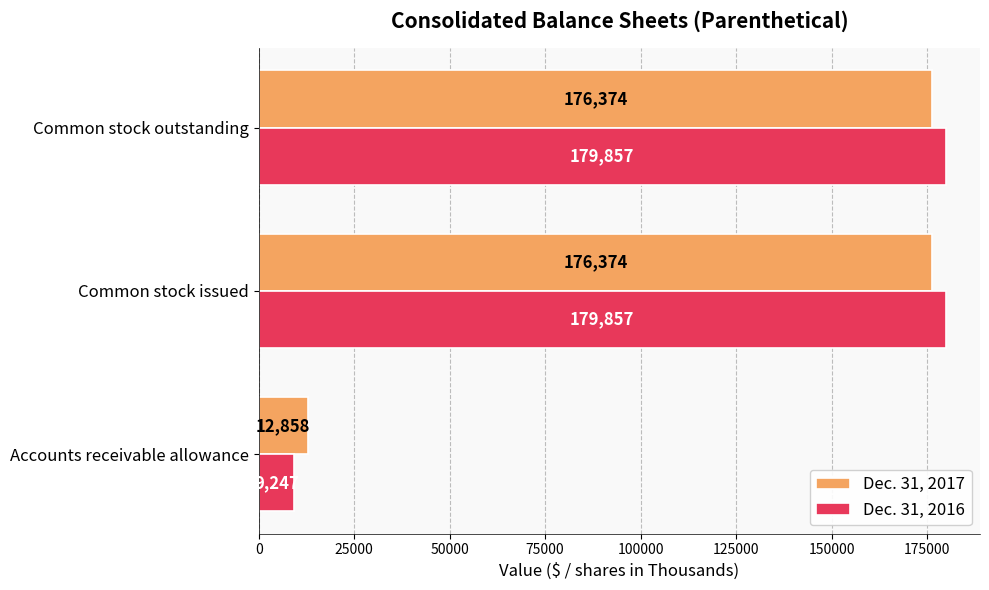

What is the average value of the Dec. 31, 2016 series?

122987